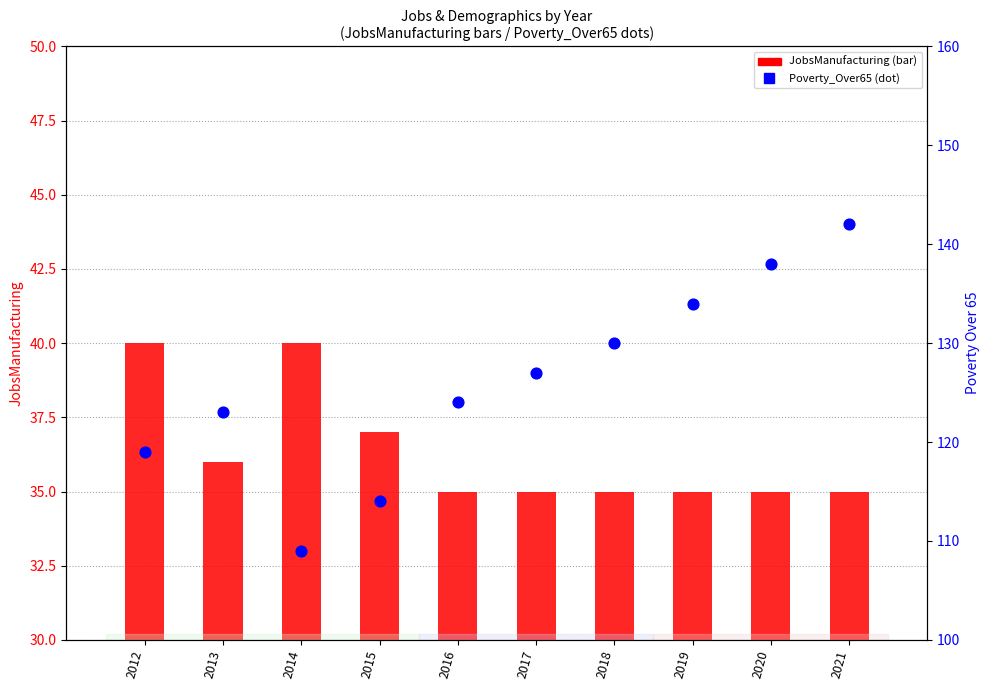

What is the total value across all series at 2018?

165